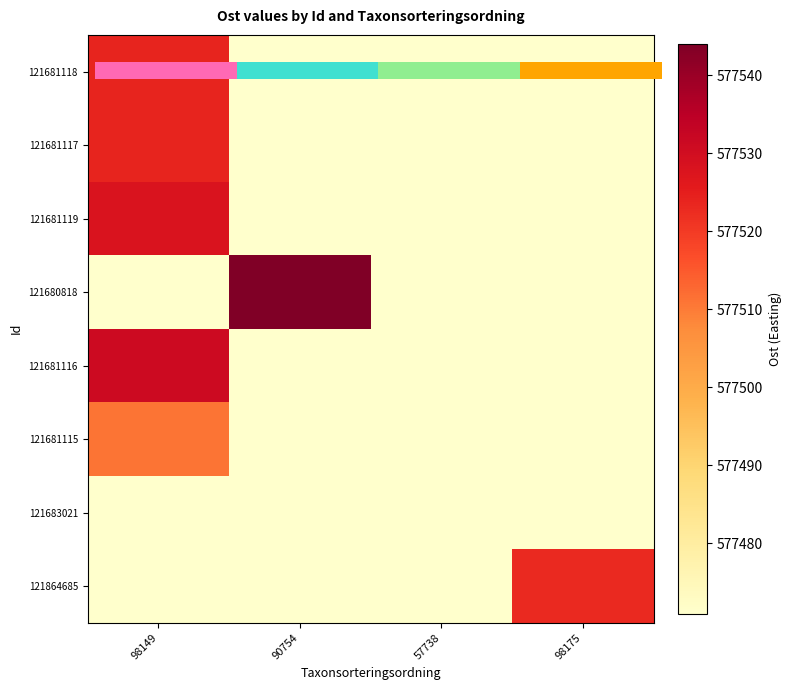

Which has a higher value, 90754 or 57738?

90754